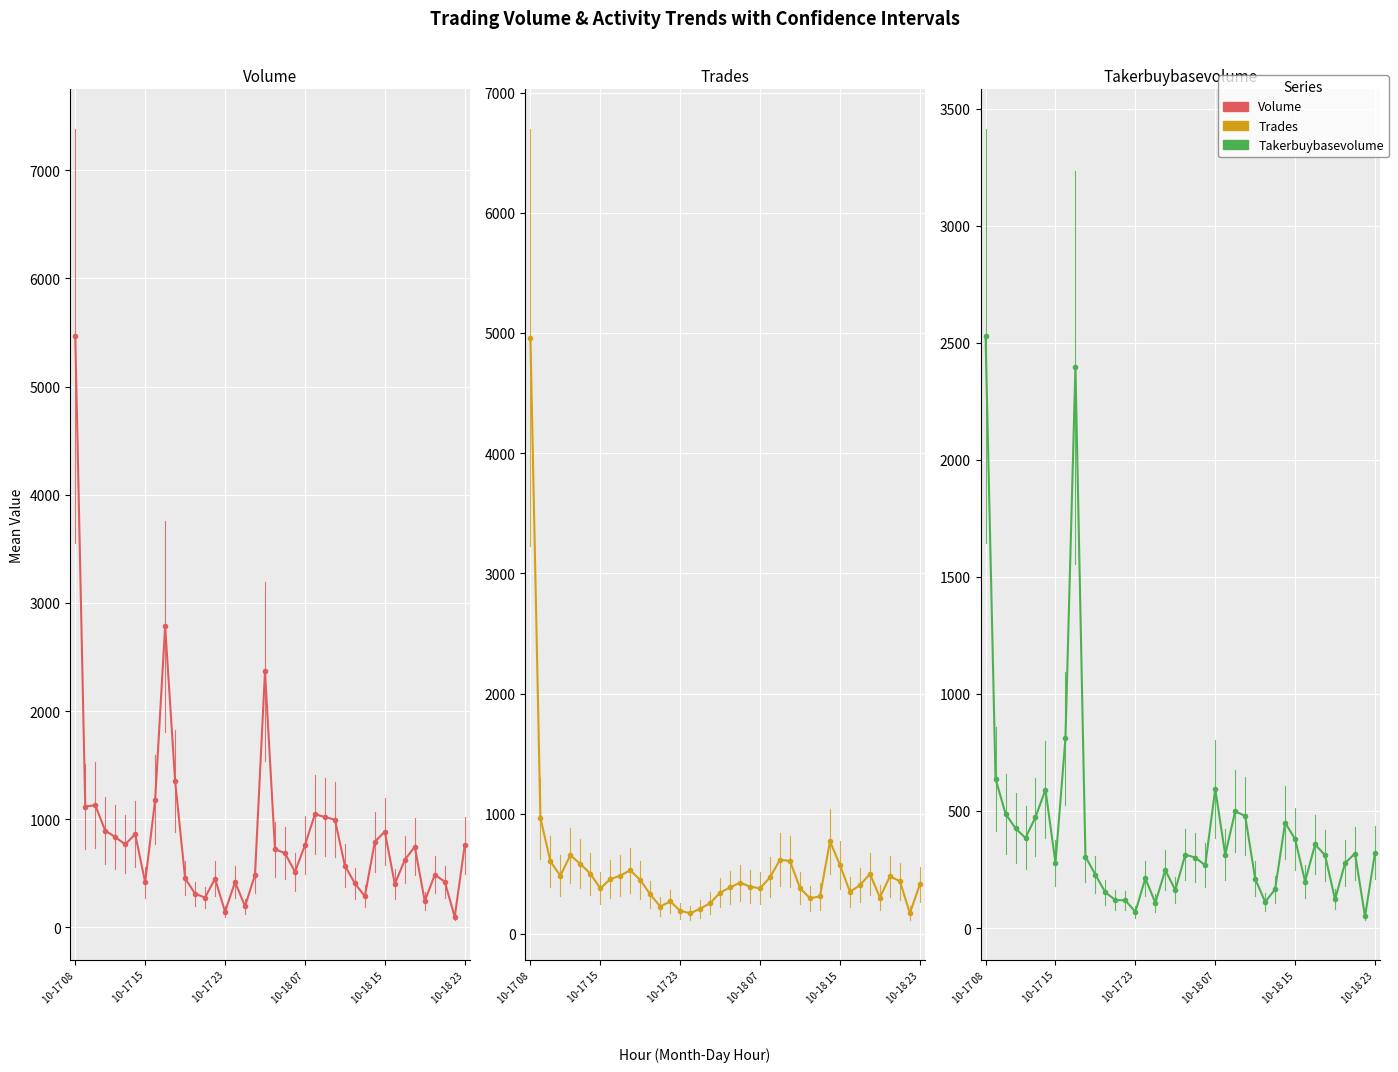

Which series ends up on top after the final intersection of Volume and Trades?

Volume